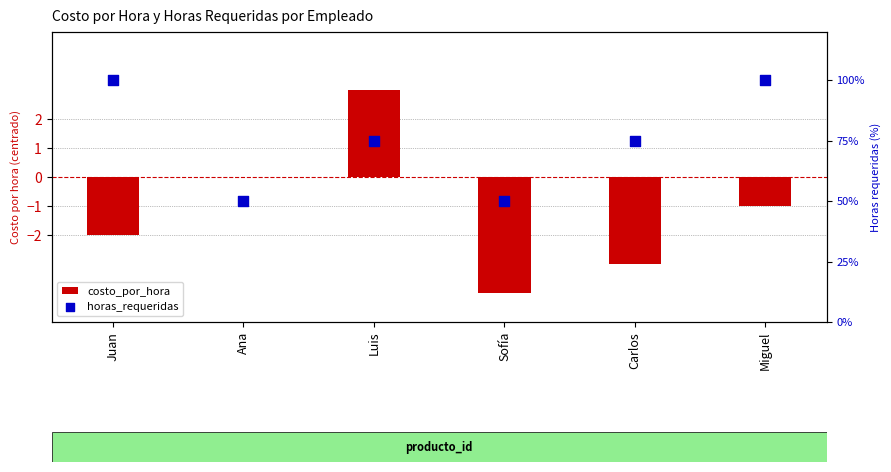

Which series has the widest spread of Y values?

horas_requeridas